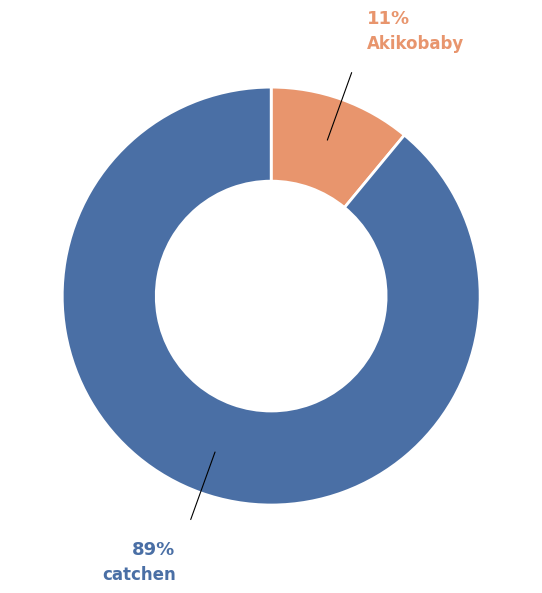

The catchen slice represents 95% of the pie. True or false?

False